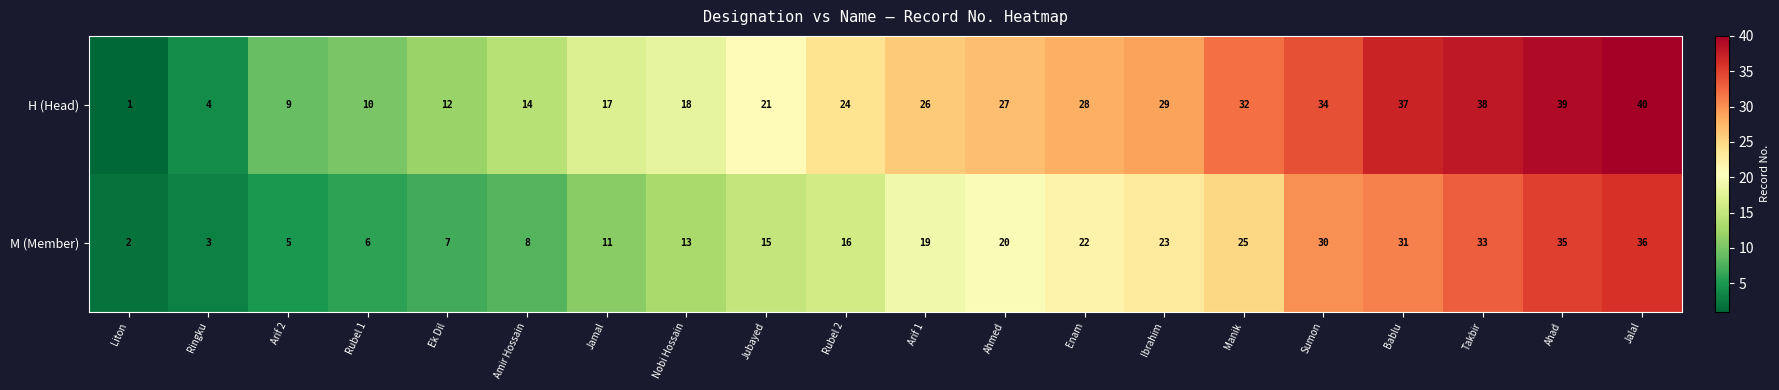

What is the greatest value displayed?

40